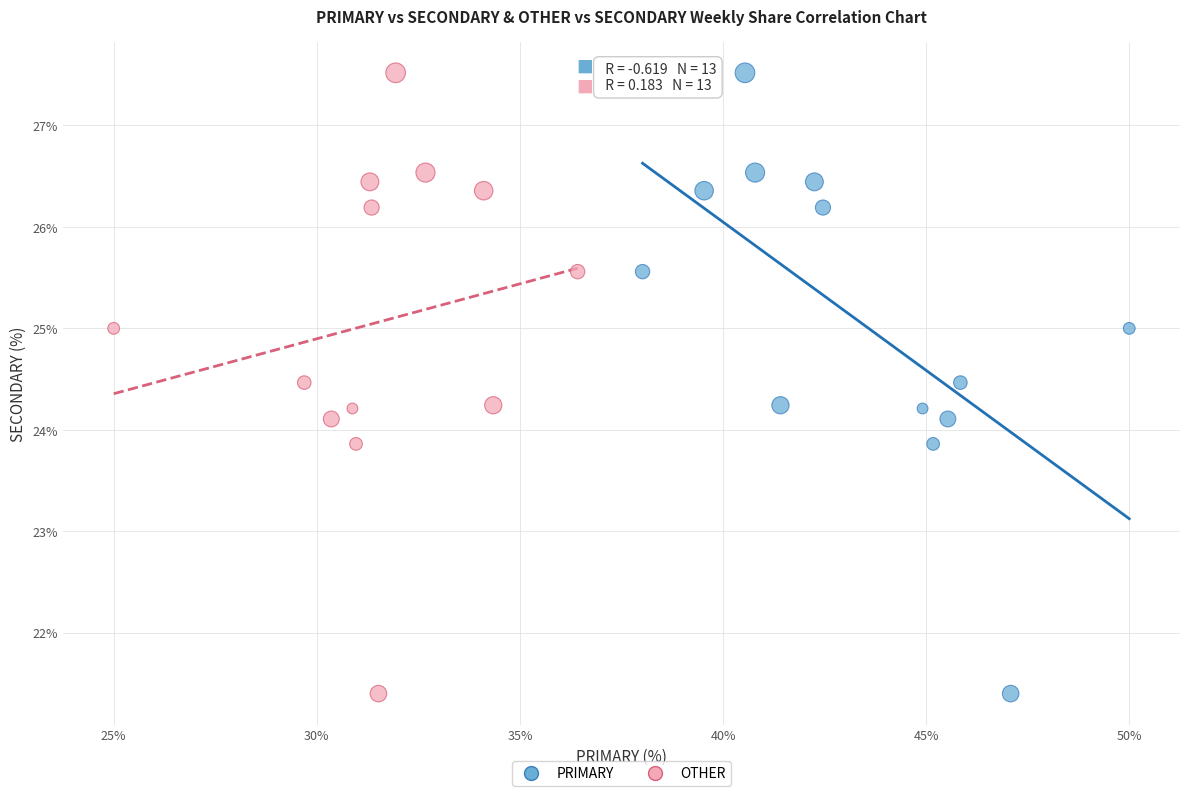

What are all the series names shown in the legend?

PRIMARY, OTHER